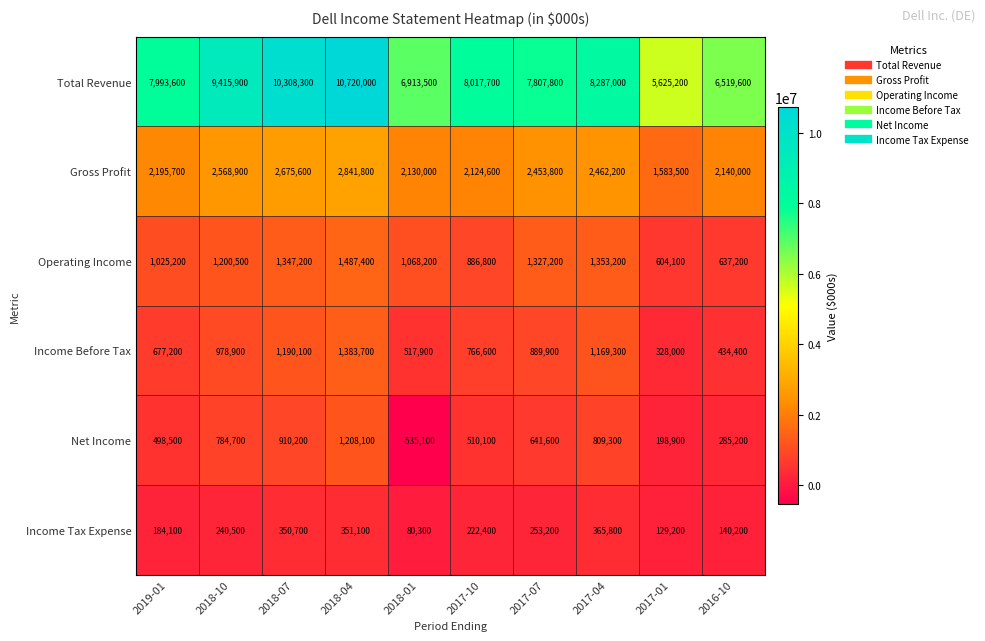

The value of Operating Income at 2017-07 is 1327200. True or false?

True